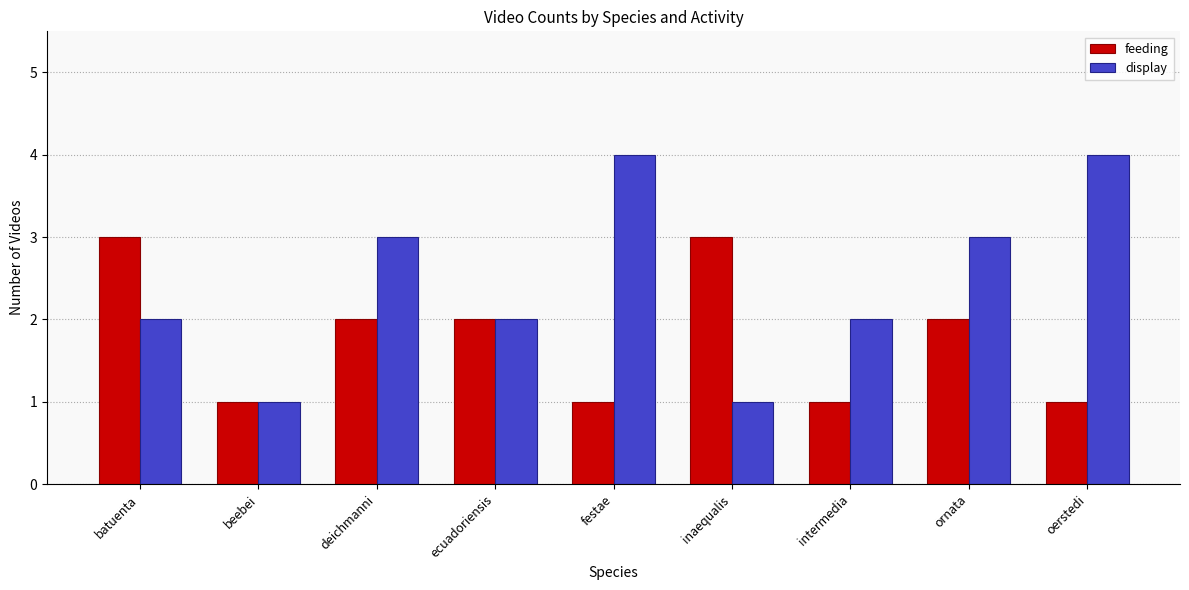

Rank the series at ornata from lowest to highest value.

feeding, display